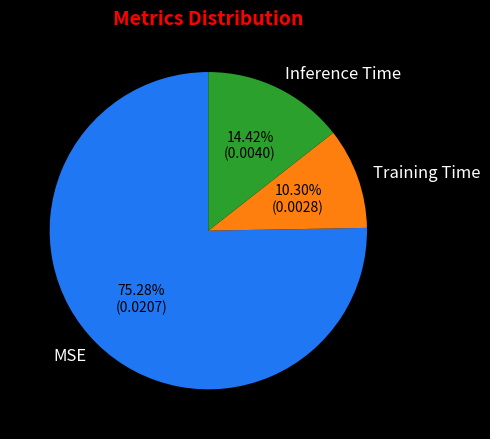

How many slices are in this pie chart?

3